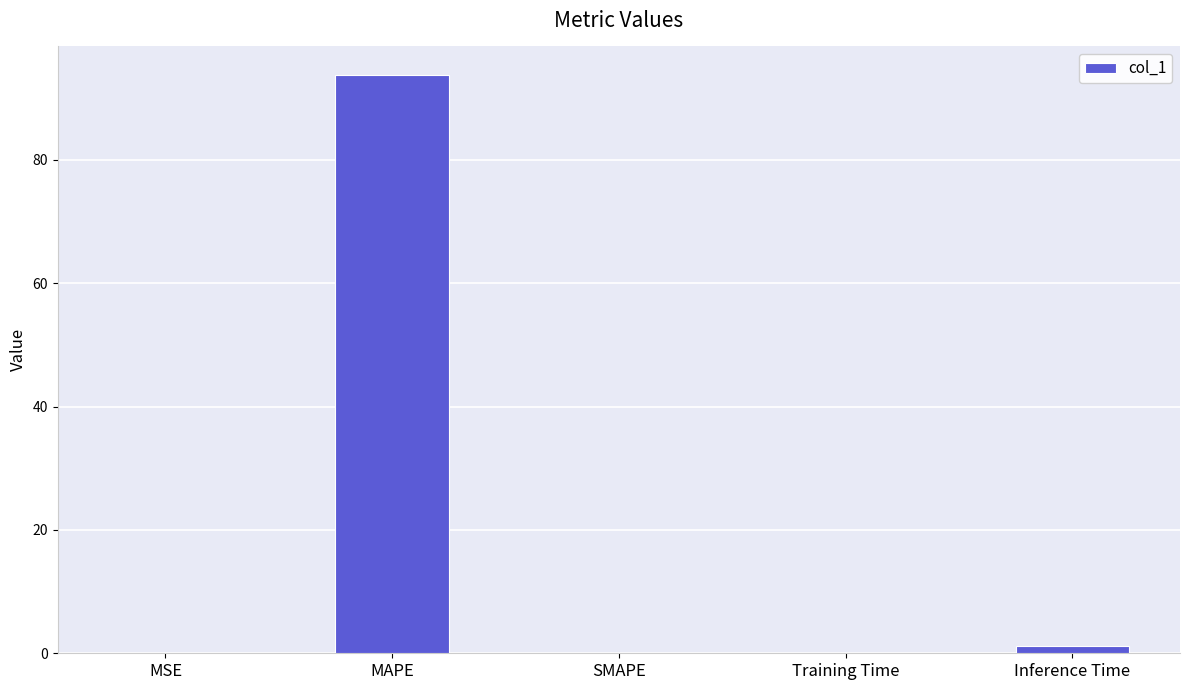

Which category has the highest value across all series?

MAPE